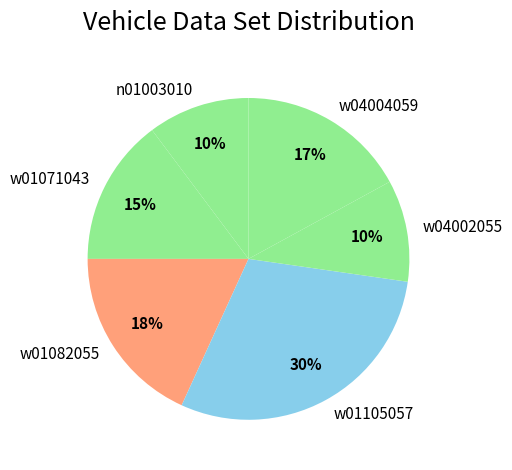

To the nearest percent, what is the combined percentage of n01003010 and w01082055?

28%